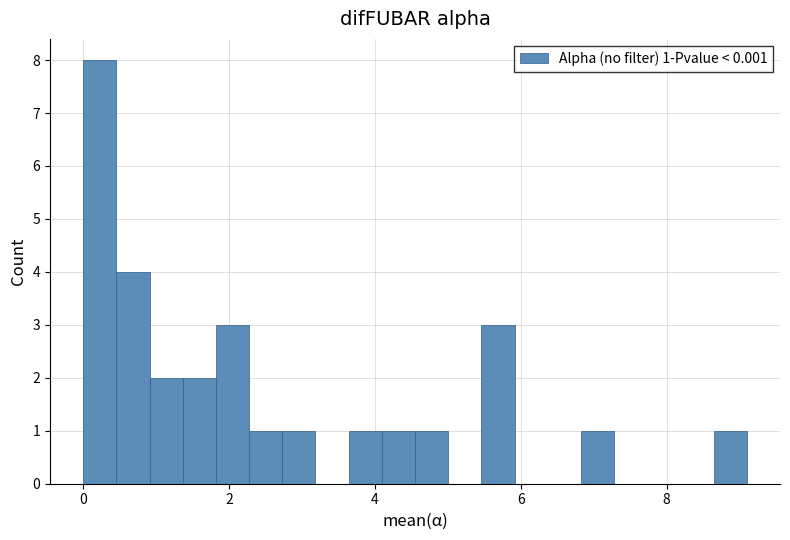

Around what value on the x-axis is the tallest bar? Give the approximate position of its centre, as read against the axis.

0.2